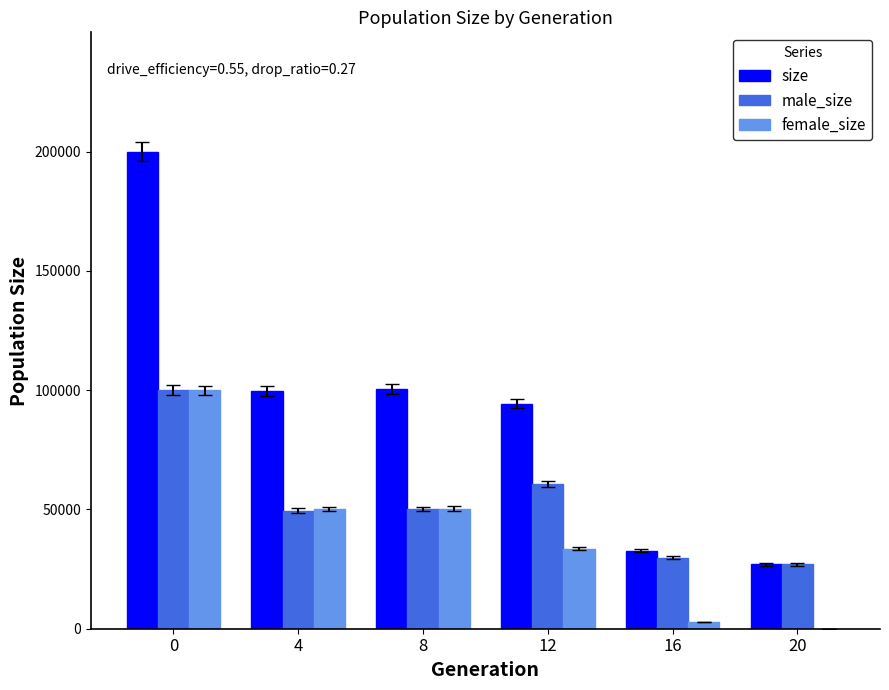

True or false: male_size has a value of 49415 at 4.

True